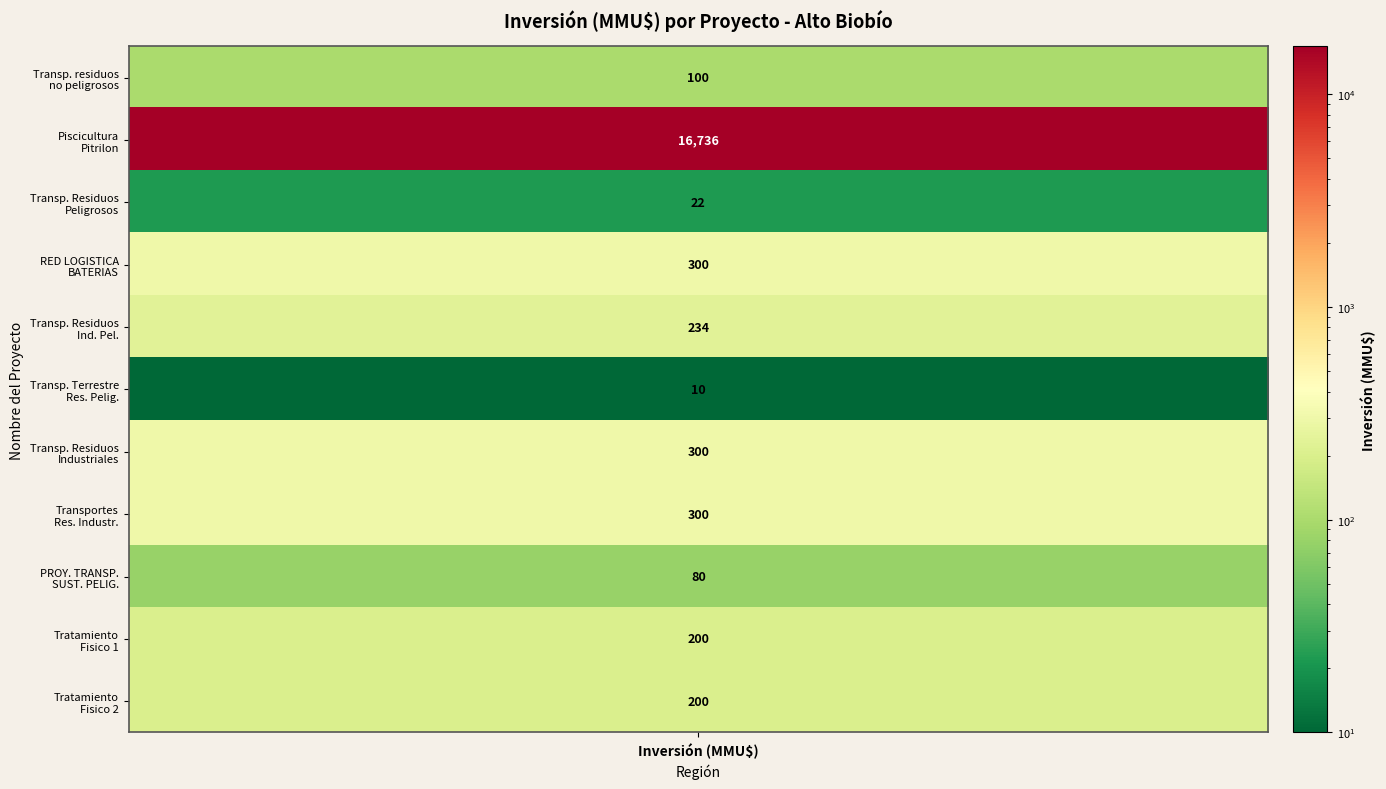

How many values exceed 200?

5